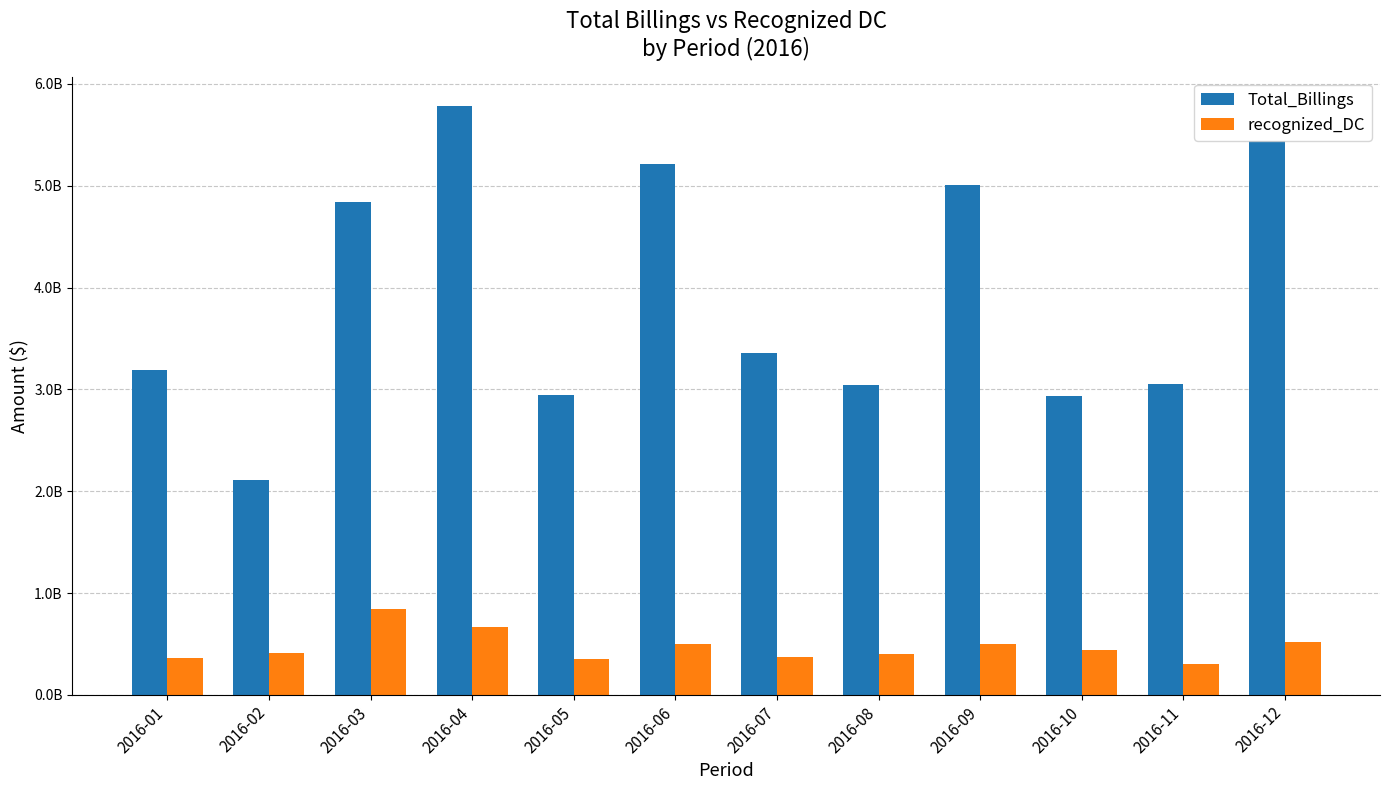

True or false: recognized_DC has a value of 669840481.0 at 2016-04.

True